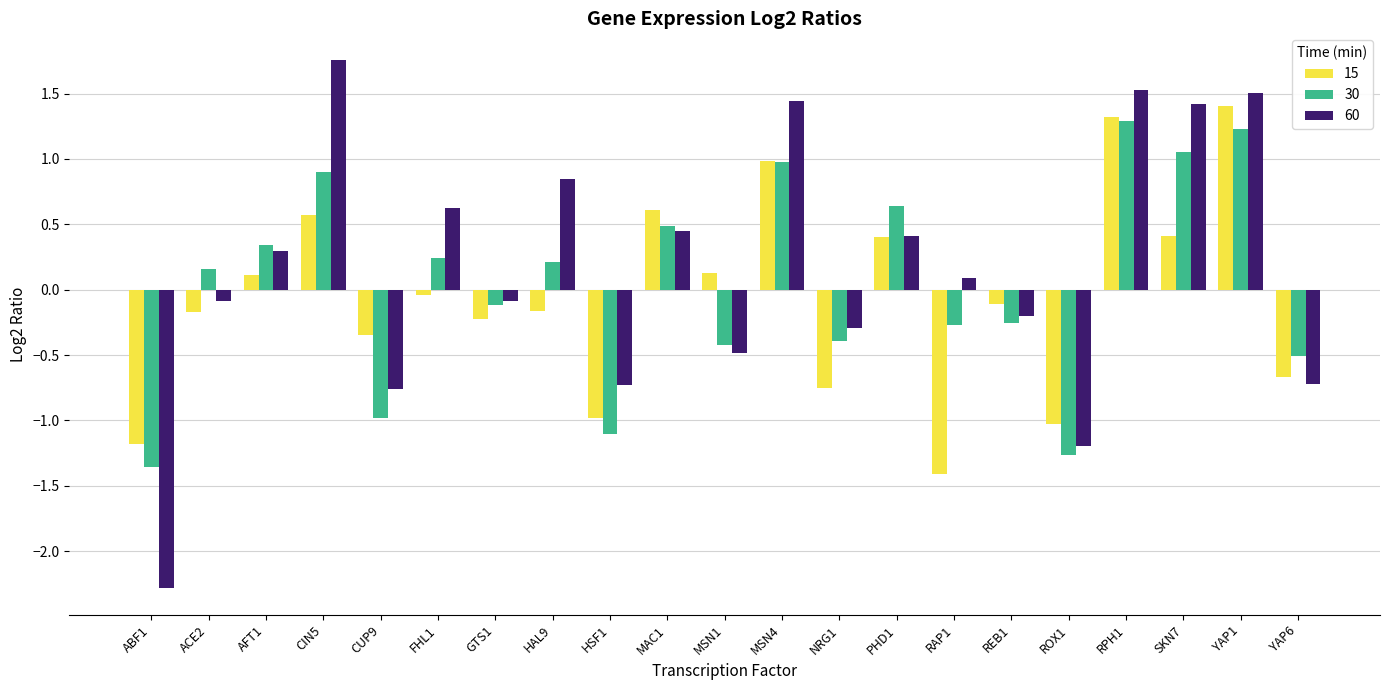

How many values in the 30 series exceed 0?

11